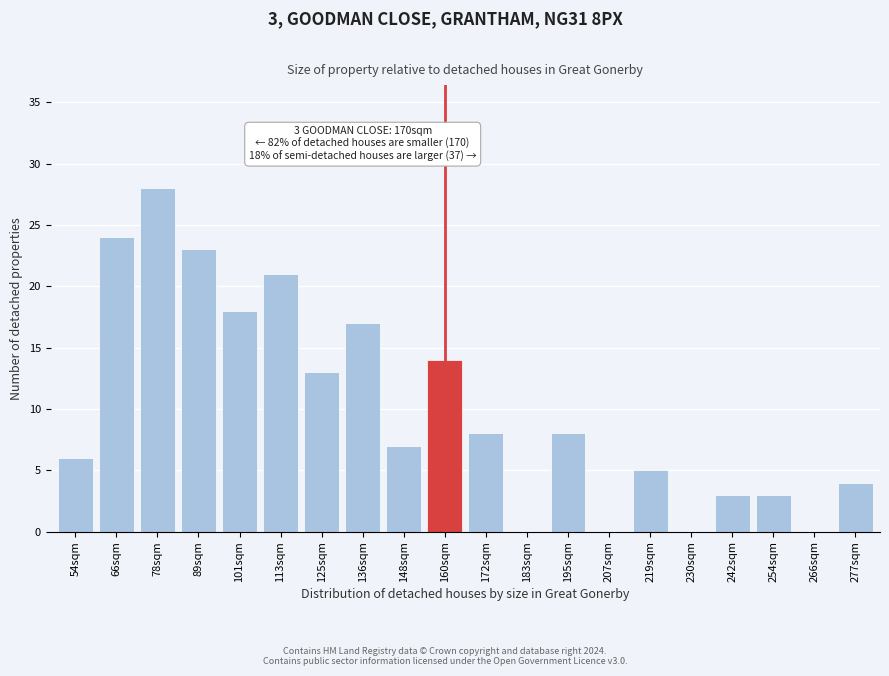

Reading left to right, transcribe all the data shown in this chart.

54sqm=6	66sqm=24	78sqm=28	89sqm=23	101sqm=18	113sqm=21	125sqm=13	136sqm=17	148sqm=7	160sqm=14	172sqm=8	183sqm=0	195sqm=8	207sqm=0	219sqm=5	230sqm=0	242sqm=3	254sqm=3	266sqm=0	277sqm=4